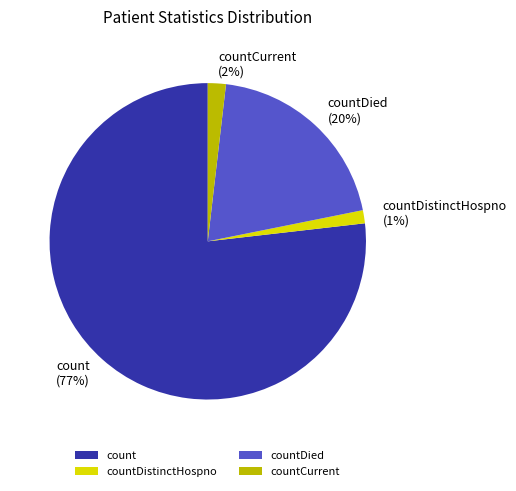

The countCurrent slice represents 2% of the pie. True or false?

True